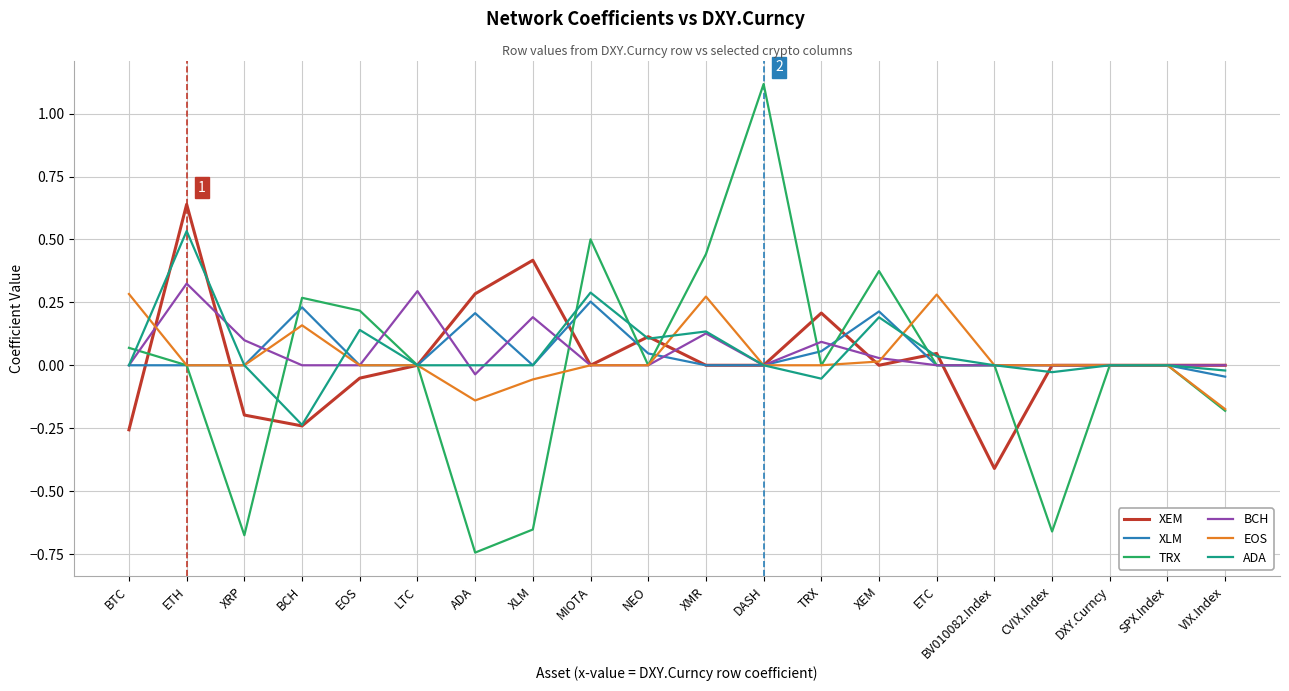

Which series changed the most between XRP and BV010082.Index?

TRX